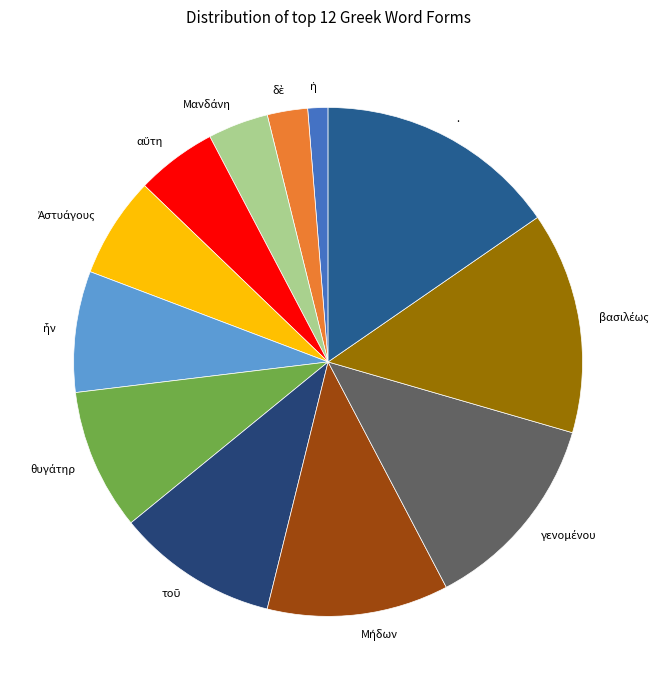

Does any single category account for the majority?

No